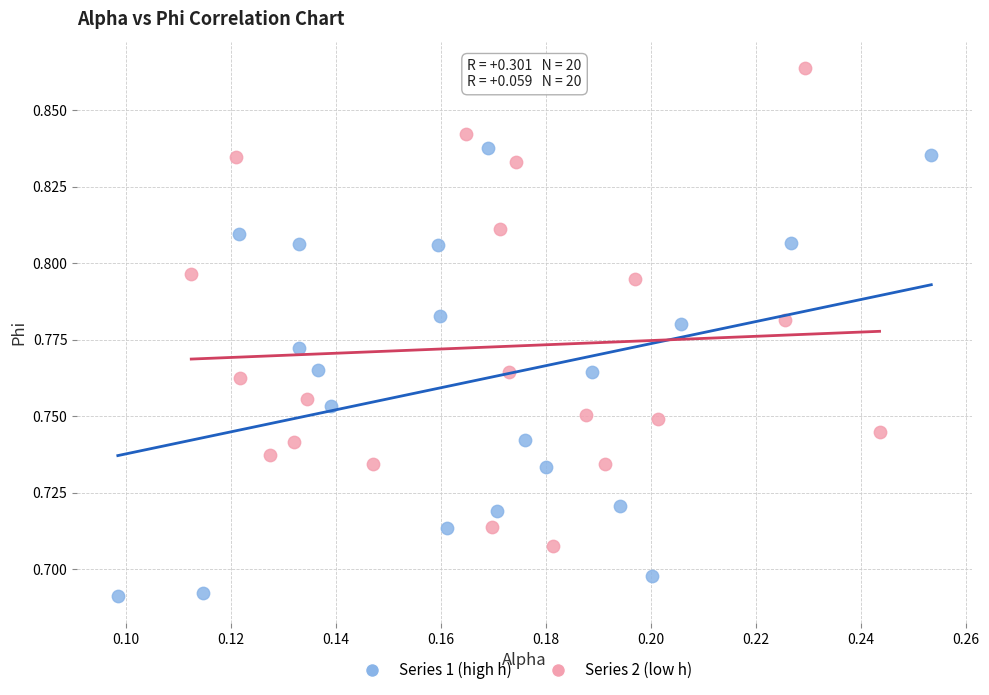

Which series has the widest spread of Y values?

Series 2 (low h)